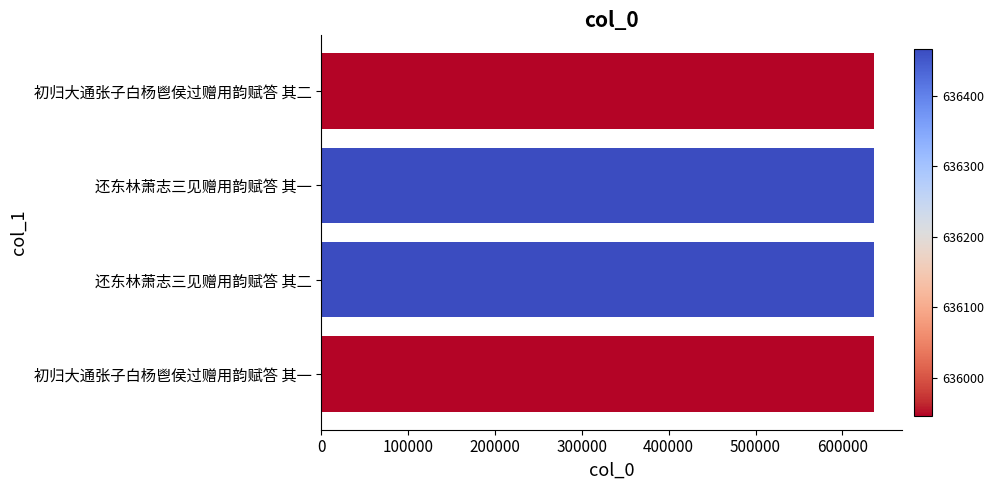

Approximately how many times larger is the value at 初归大通张子白杨鬯侯过赠用韵赋答 其二 compared to 还东林萧志三见赠用韵赋答 其二?

1.0